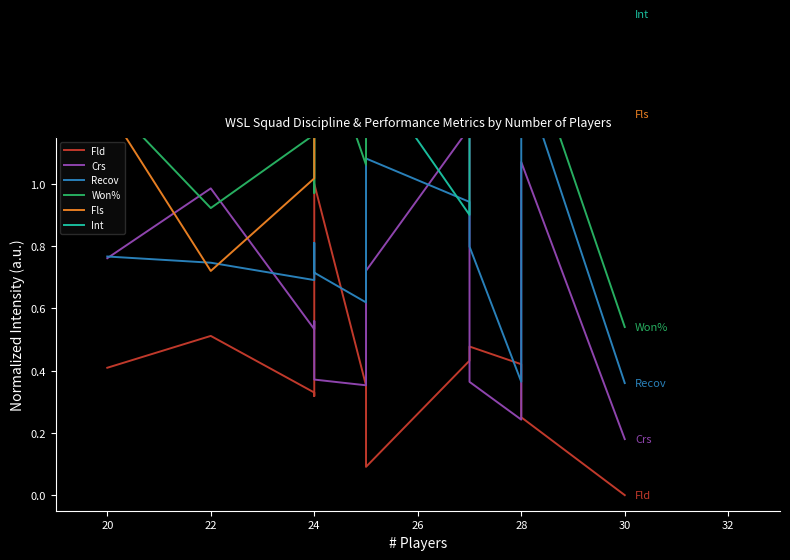

Reading left to right, extract all data points from this chart.

Fld: 0.4	0.5	0.3	0.3	1.0	0.4	0.1	0.4	0.5	0.4	0.2	0.0
Crs: 0.8	1.0	0.5	0.6	0.4	0.4	0.7	1.2	0.4	0.2	1.1	0.2
Recov: 0.8	0.7	0.7	0.8	0.7	0.6	1.1	0.9	0.8	0.4	1.4	0.4
Won%: 1.3	0.9	1.2	1.0	1.5	1.1	1.4	1.2	1.2	1.3	1.5	0.5
Fls: 1.2	0.7	1.0	1.7	1.7	1.7	1.4	1.4	1.4	1.5	1.2	1.2
Int: 1.2	1.2	1.5	1.5	1.9	1.3	1.4	0.9	1.4	1.2	1.3	1.5